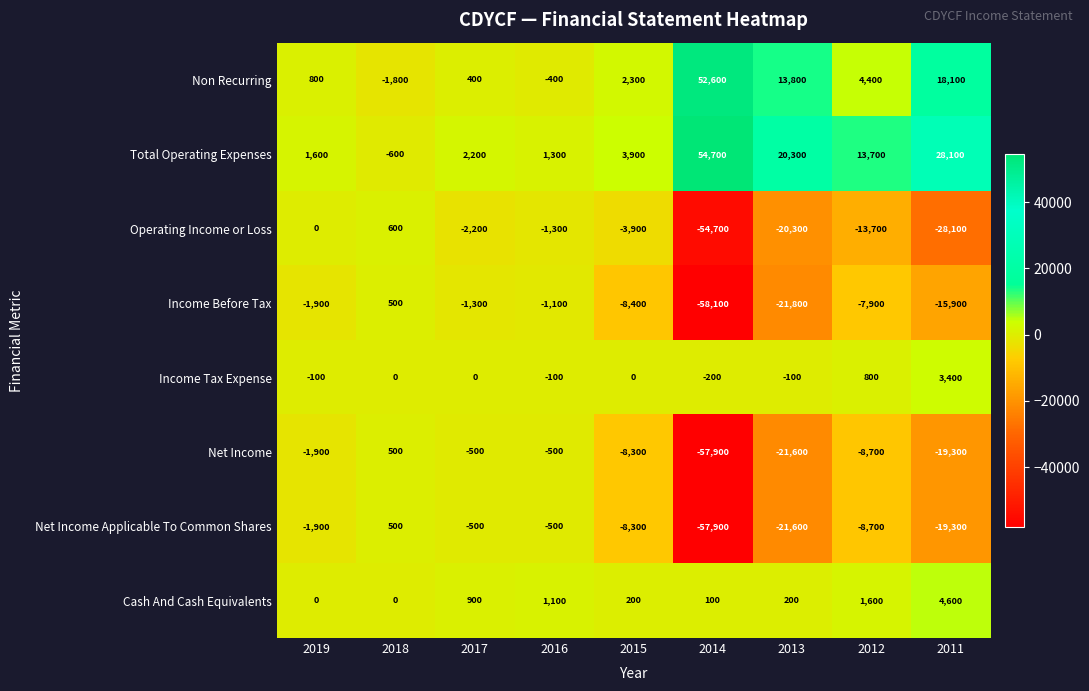

How many positive values does the Total Operating Expenses series have?

8